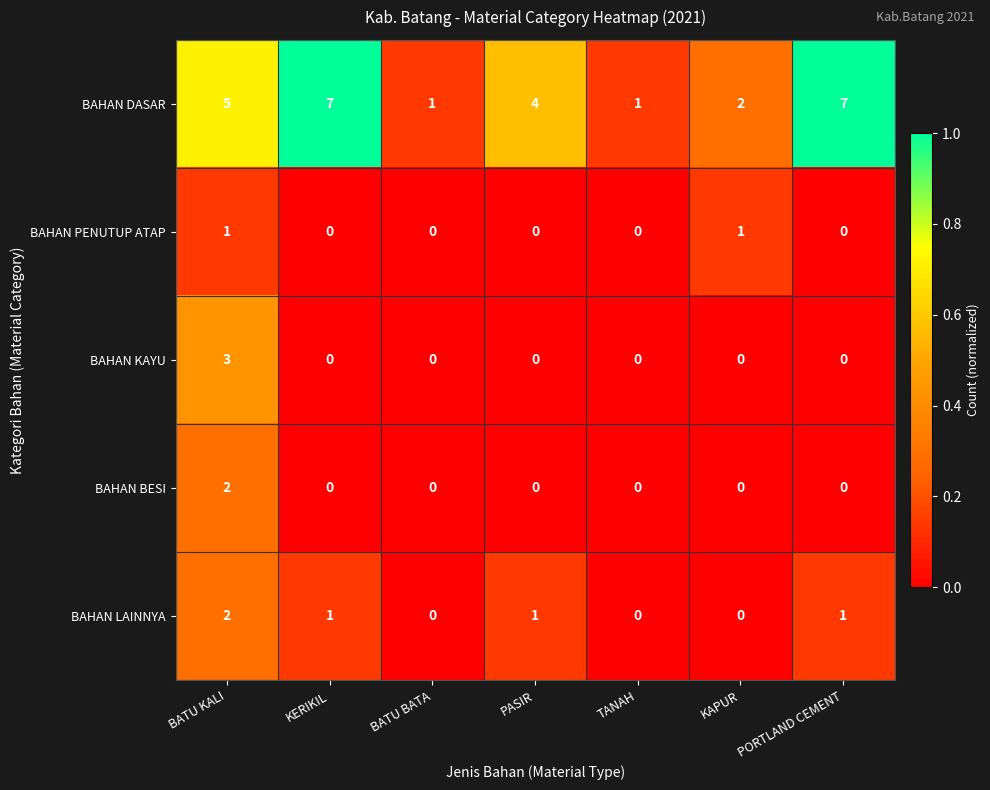

How many distinct data groups are displayed?

5